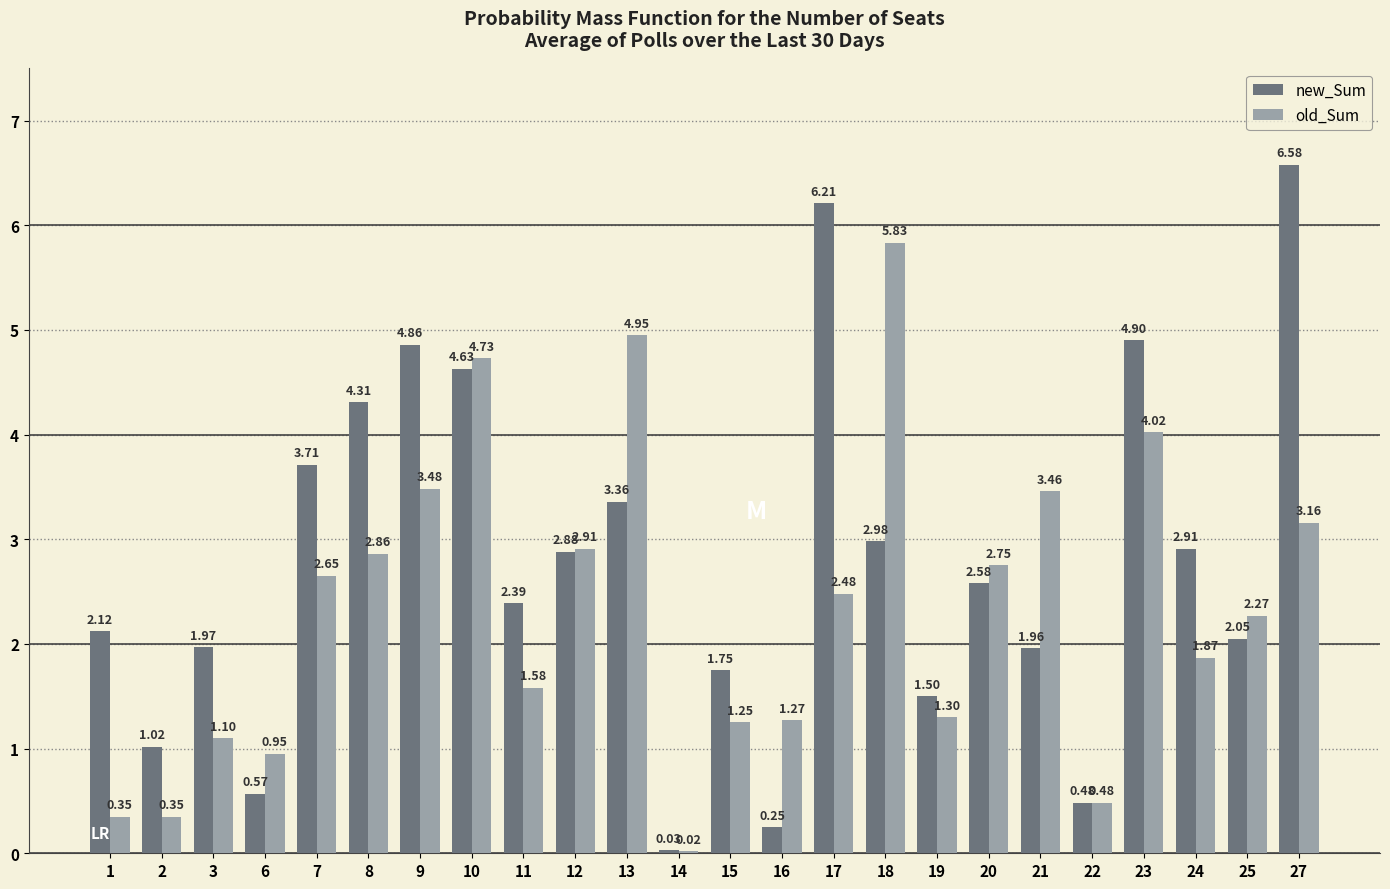

Which series has the largest total across all categories?

new_Sum